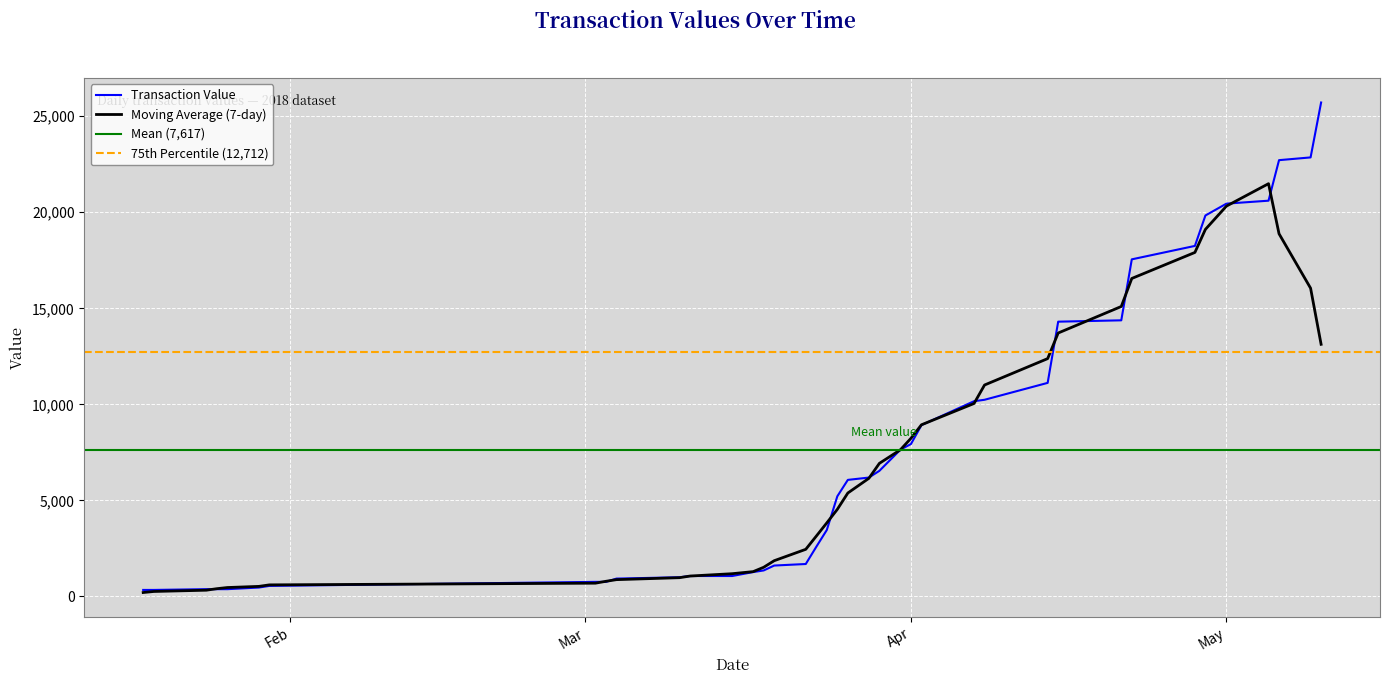

Reading right to left, list all the values displayed in this chart.

25714.5	22856.0	22713.0	20603.0	20449.7	19833.0	18249.0	17549.7	14375.4	14305.0	11119.3	10239.5	10164.8	8920.0	7934.0	7643.0	6539.8	6190.0	6069.0	5213.7	3460.0	2585.0	1690.0	1610.0	1355.0	1270.0	1065.0	1065.0	1000.0	930.0	760.0	760.0	550.0	465.0	380.0	380.0	380.0	340.0	340.0